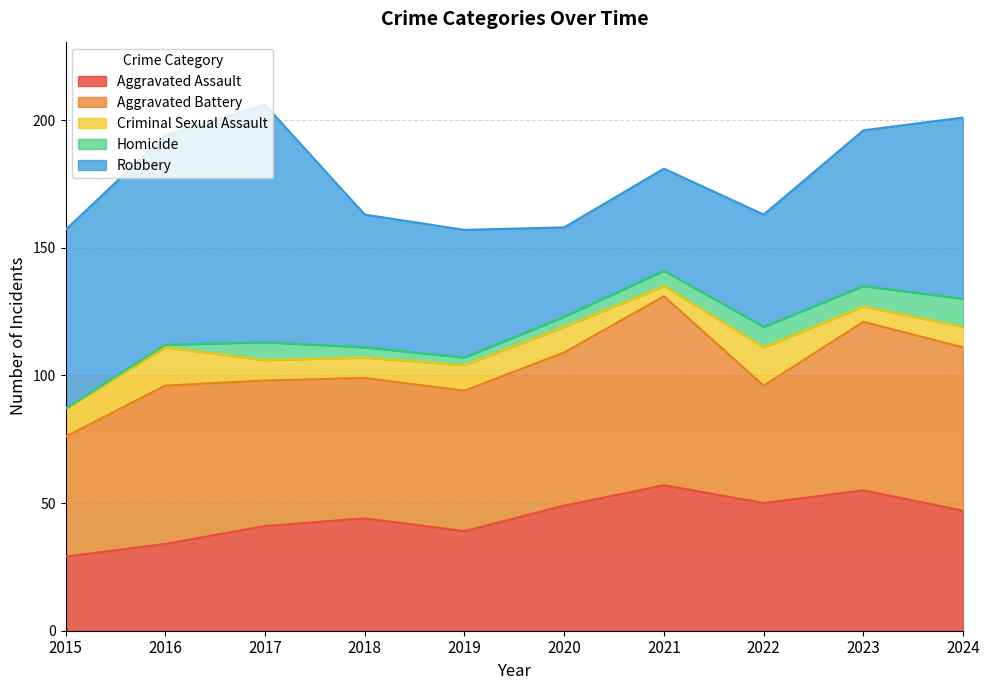

What is the difference between the maximum and minimum values in the Homicide series?

11